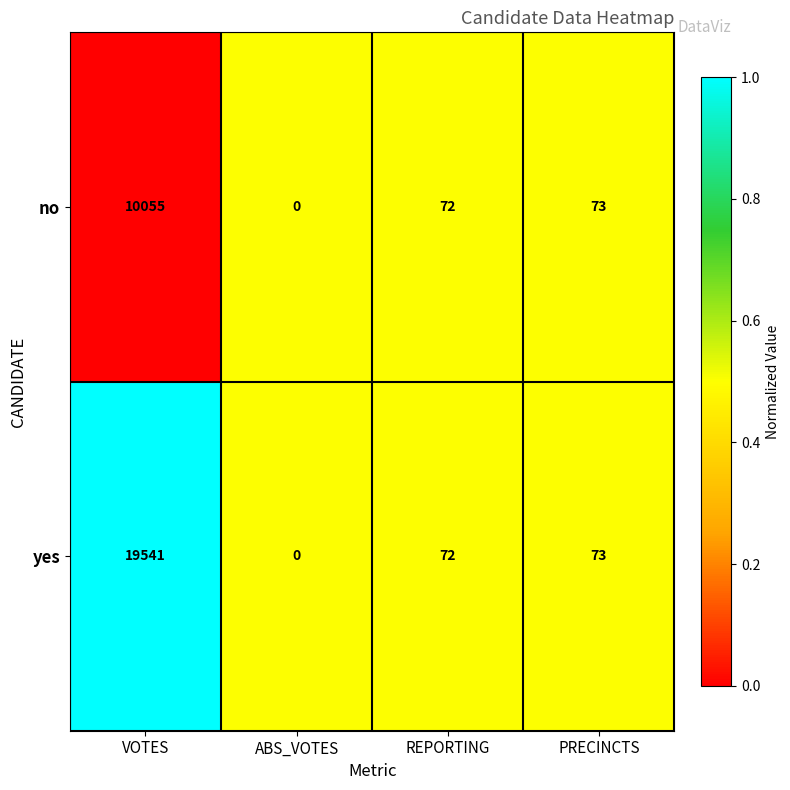

Which category has the highest value in the yes series?

VOTES